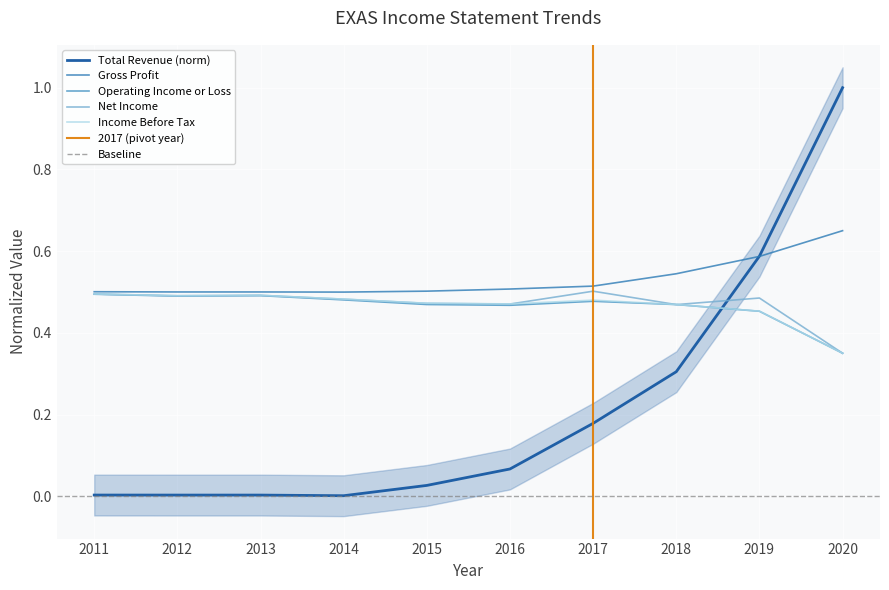

Reading right to left, list all the values displayed in this chart.

Total Revenue: 1.0	0.6	0.3	0.2	0.1	0.0	0.0	0.0	0.0	0.0
Gross Profit: 0.7	0.6	0.5	0.5	0.5	0.5	0.5	0.5	0.5	0.5
Operating Income or Loss: 0.3	0.5	0.5	0.5	0.5	0.5	0.5	0.5	0.5	0.5
Net Income: 0.3	0.5	0.5	0.5	0.5	0.5	0.5	0.5	0.5	0.5
Income Before Tax: 0.3	0.5	0.5	0.5	0.5	0.5	0.5	0.5	0.5	0.5